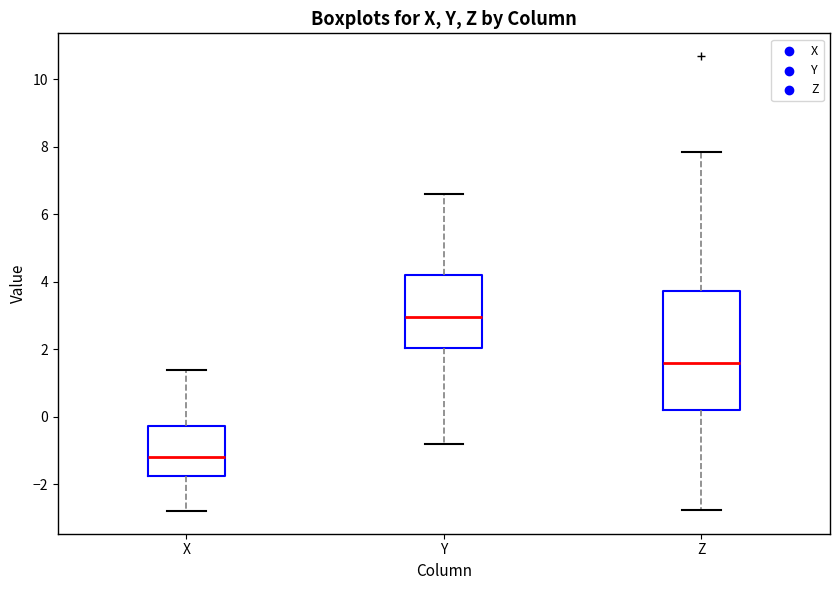

Reading left to right, transcribe this box plot: for each box, give where its median line is, the range the box spans, and where its two whiskers end, as read against the y-axis. The values are not printed on the chart, so give them approximately, as read against the axis.

X: median -1.2, box -1.8 to -0.2, whiskers -2.8 to 1.4
Y: median 3.0, box 2.0 to 4.2, whiskers -0.8 to 6.6
Z: median 1.6, box 0.2 to 3.8, whiskers -2.8 to 7.8